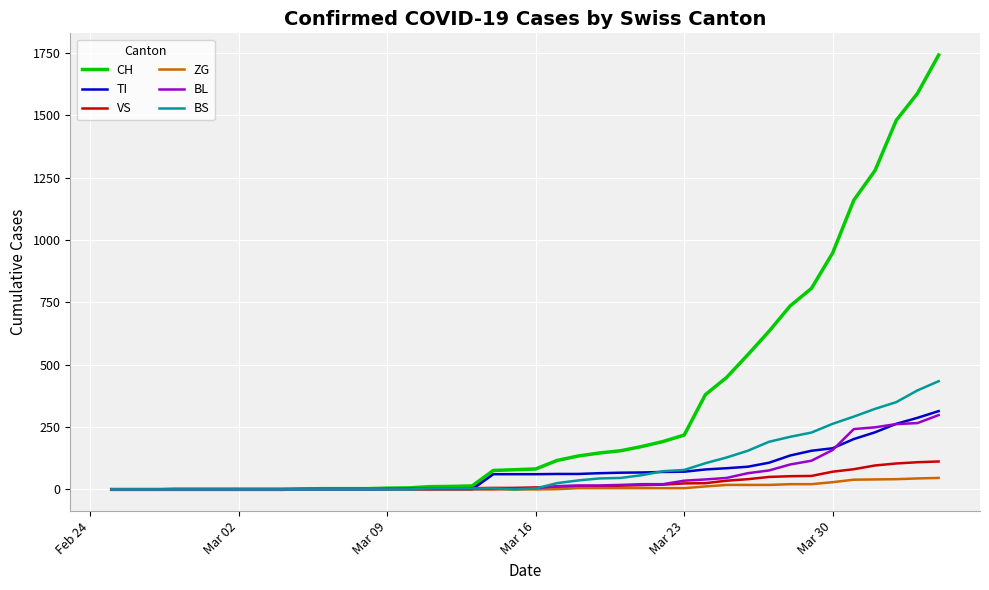

Which series has the largest total across all categories?

CH